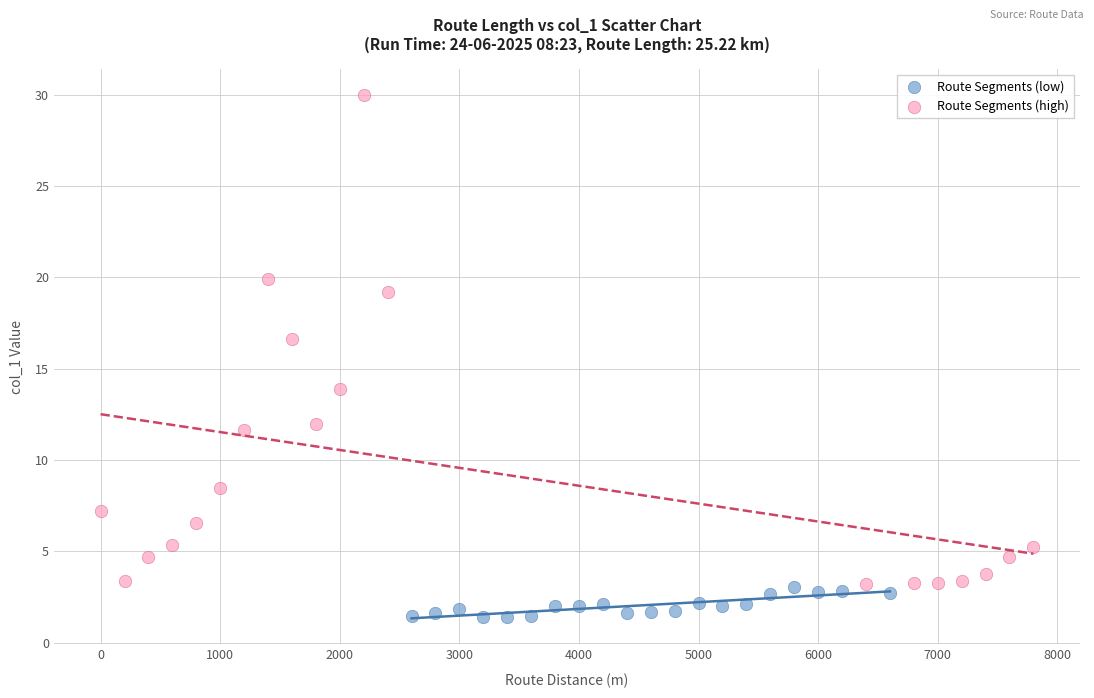

Which series contains the highest Y value?

Route Segments (high)